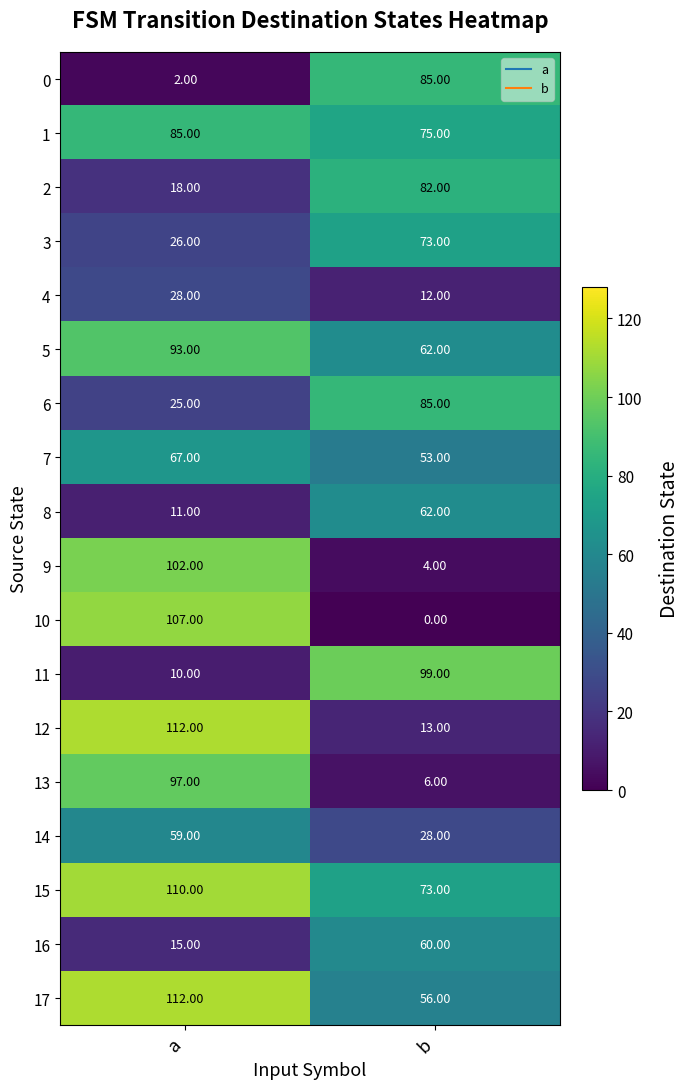

Which series has the largest total across all categories?

15